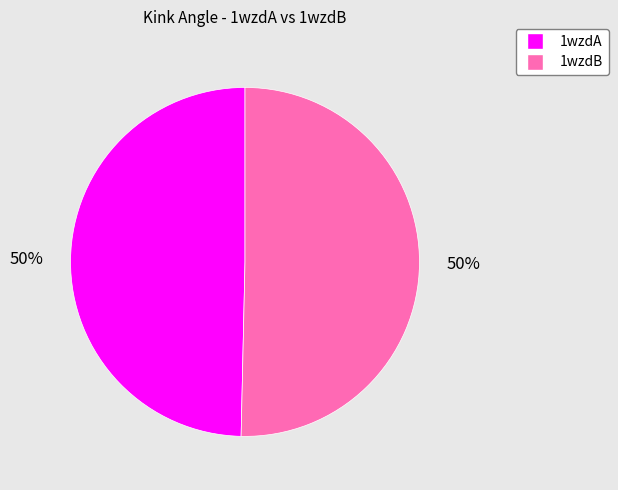

Is the sum of 1wzdB and 1wzdA greater than half?

Yes